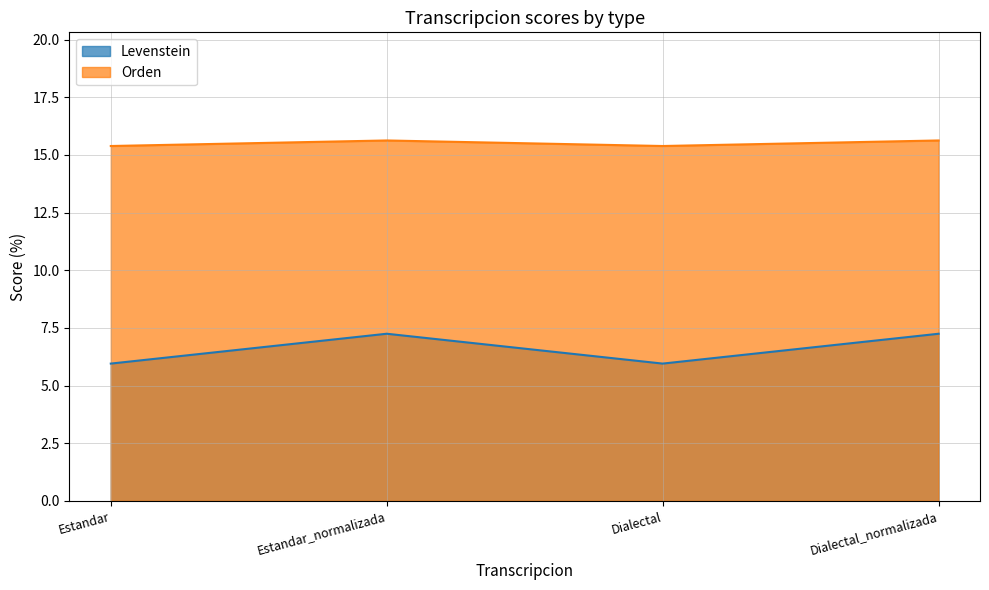

At how many categories does at least one series exceed 6?

4